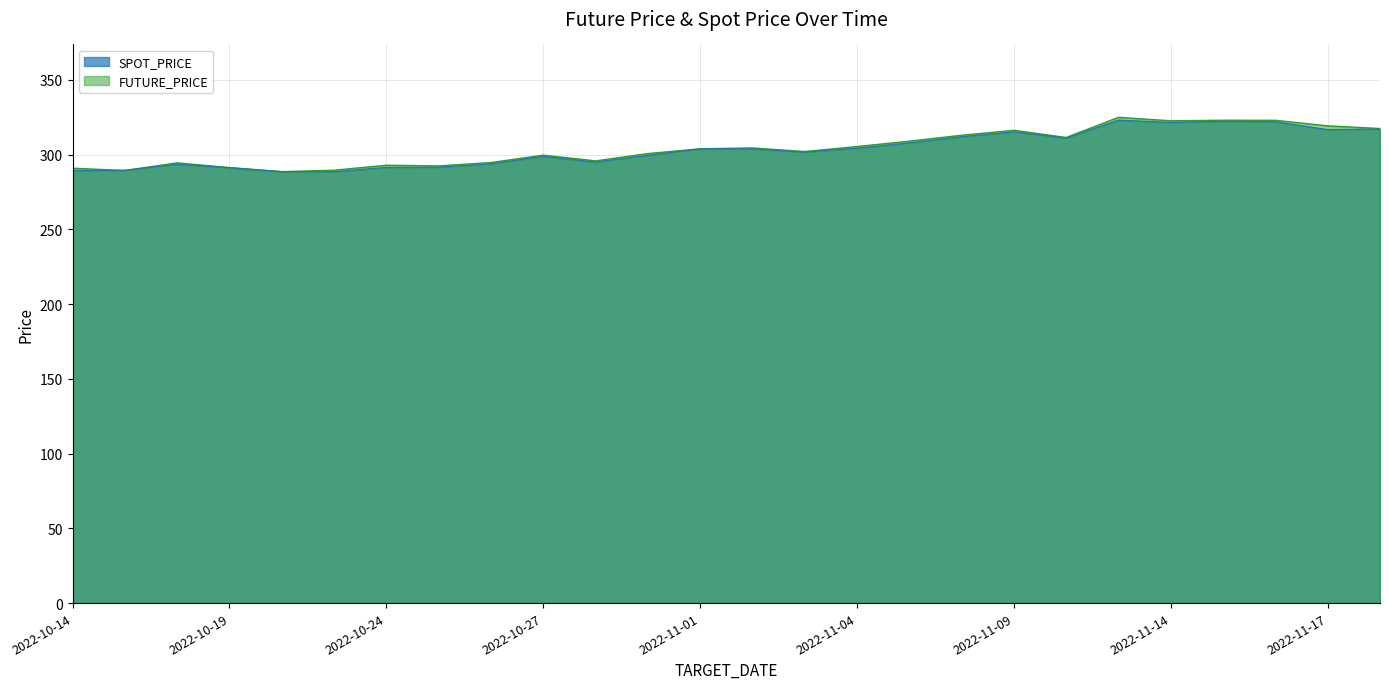

Is the value of FUTURE_PRICE at 2022-11-03 greater than the value of SPOT_PRICE at 2022-11-11?

No